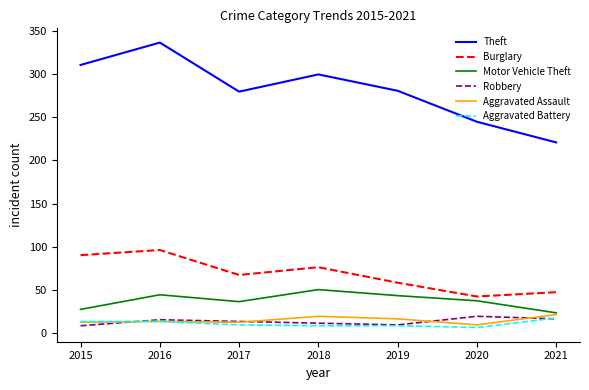

Which series has the widest spread of values?

Theft